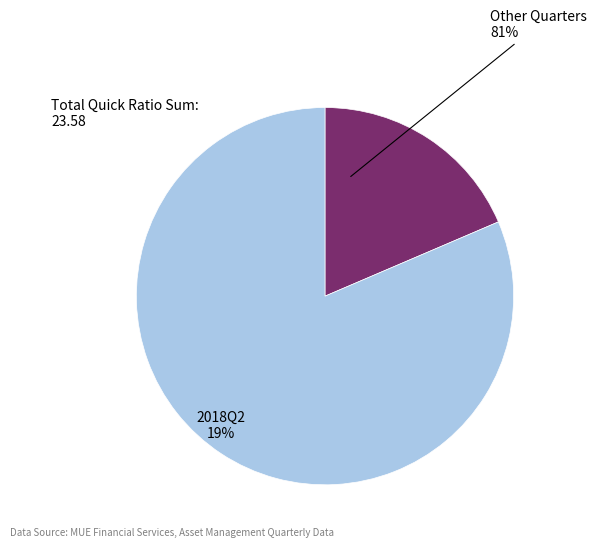

The 2019Q2 slice represents 29% of the pie. True or false?

False